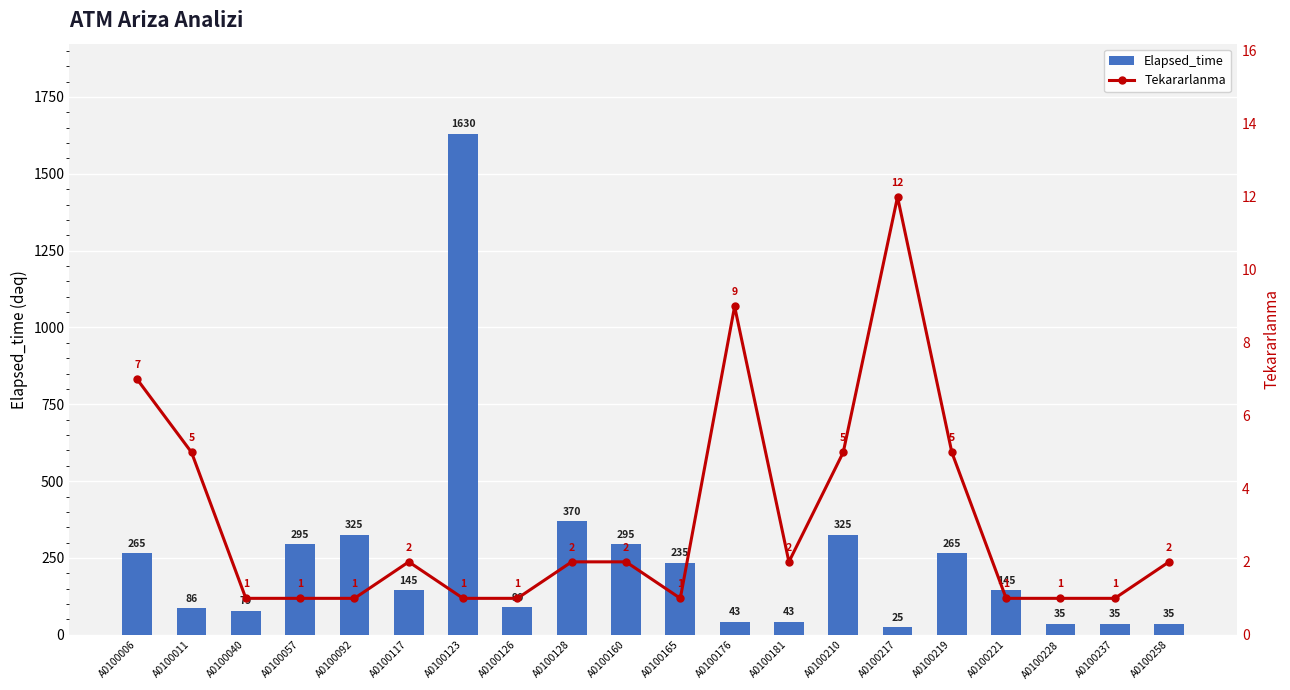

How many values in the Tekararlanma series exceed 2?

6